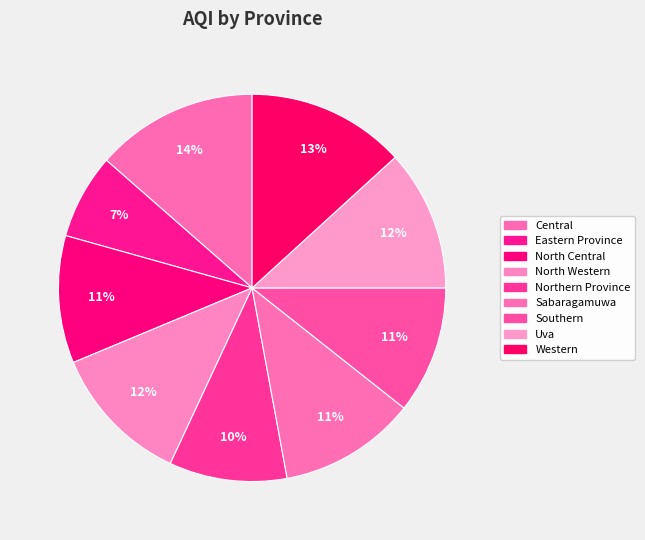

Which has a higher value, Western or North Central?

Western